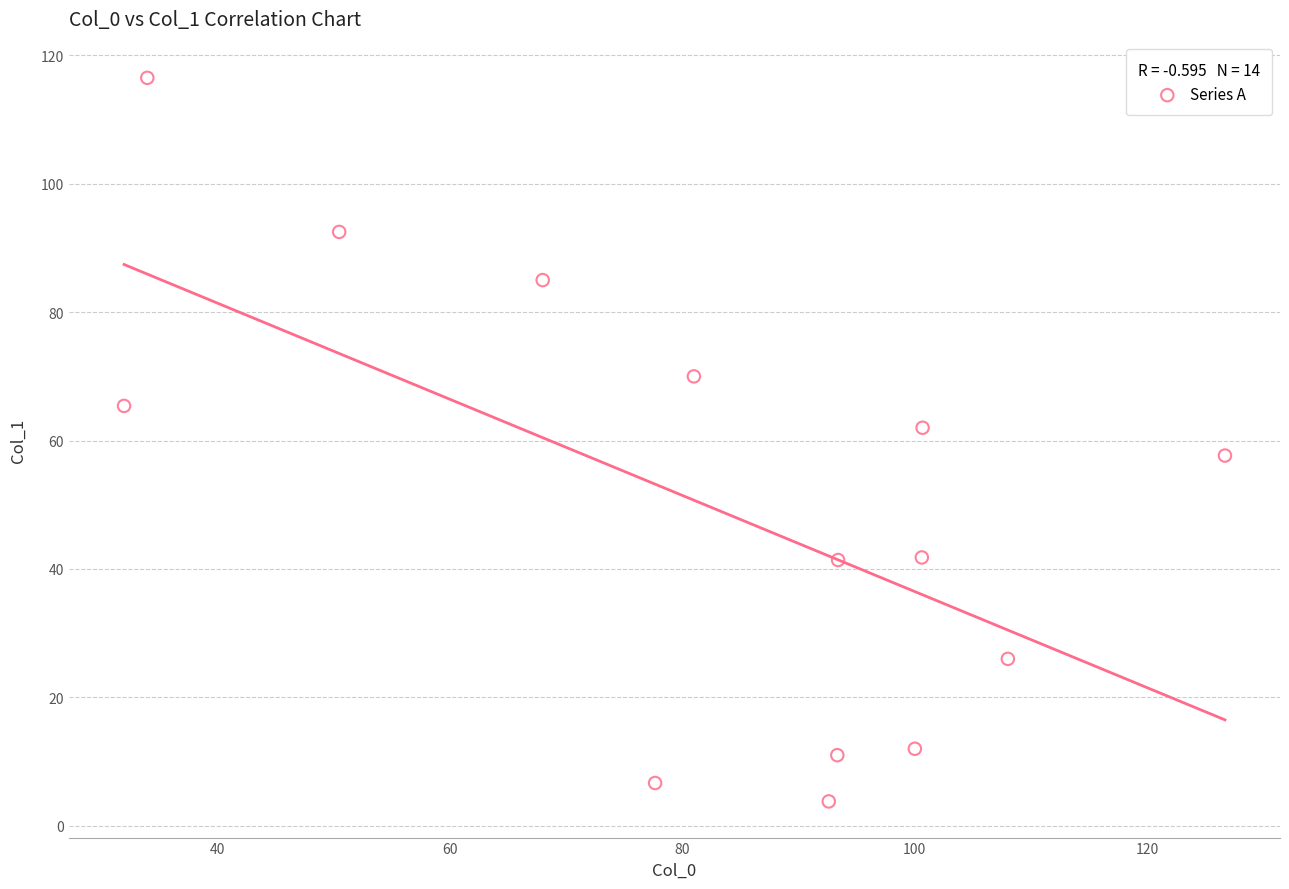

What is the range of Y values (max minus min)?

112.7